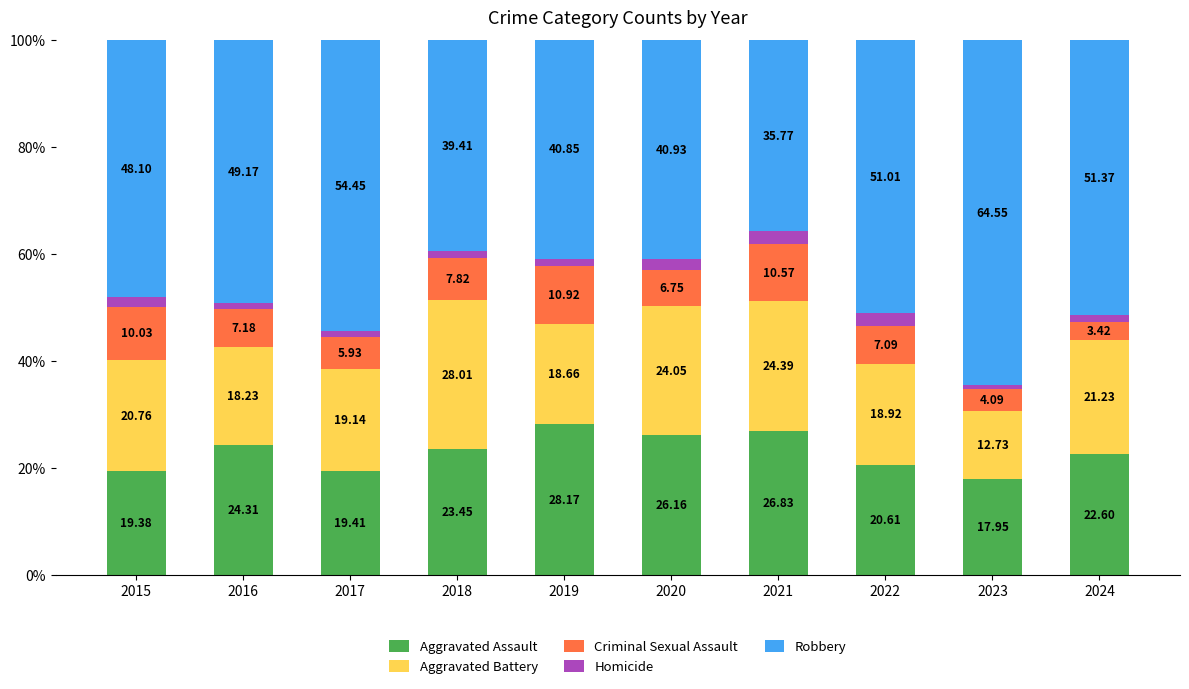

What is the value of the Aggravated Assault bar at the 1st from the left?

19.4